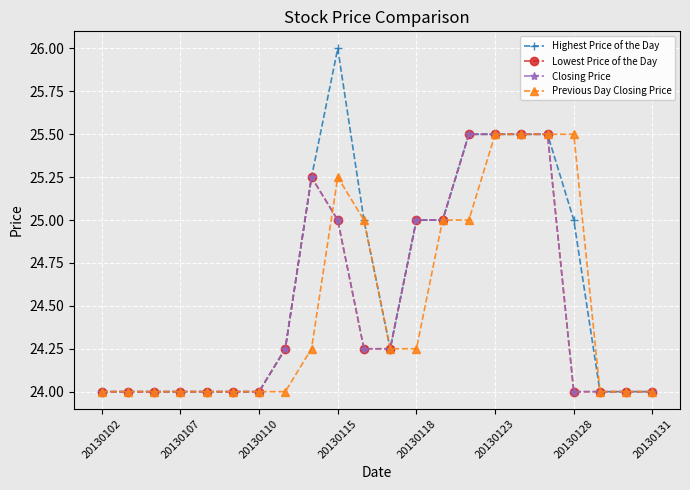

How many Highest Price of the Day values are between 24 and 25?

16